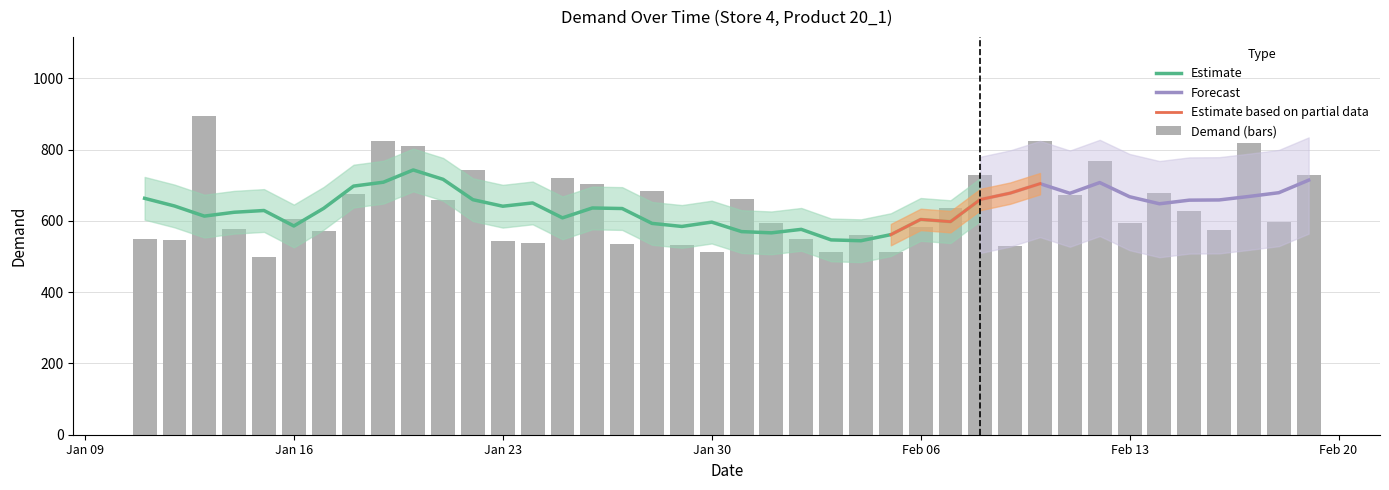

What position from the left is 2017-01-27?

17